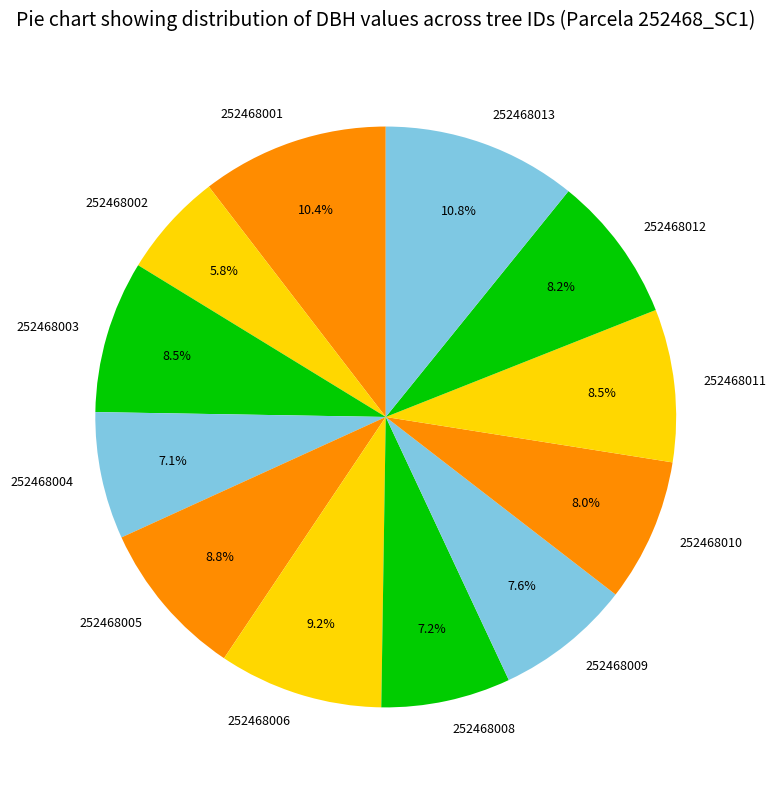

Which slice is the smallest?

252468002